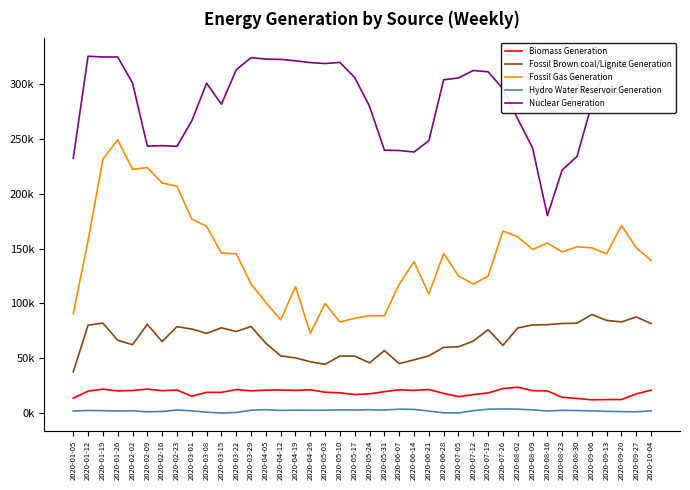

What position from the right is 2020-03-29?

28